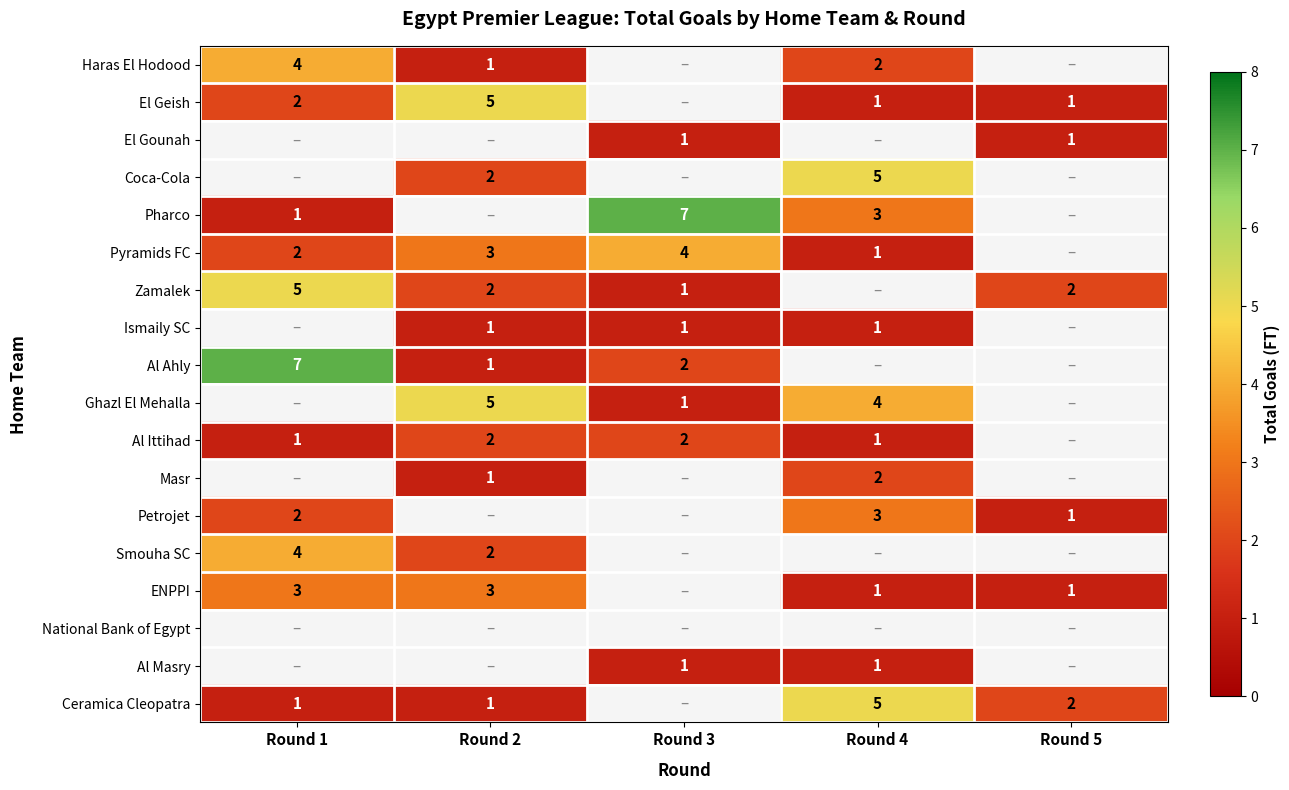

At how many categories does at least one series exceed 6?

2